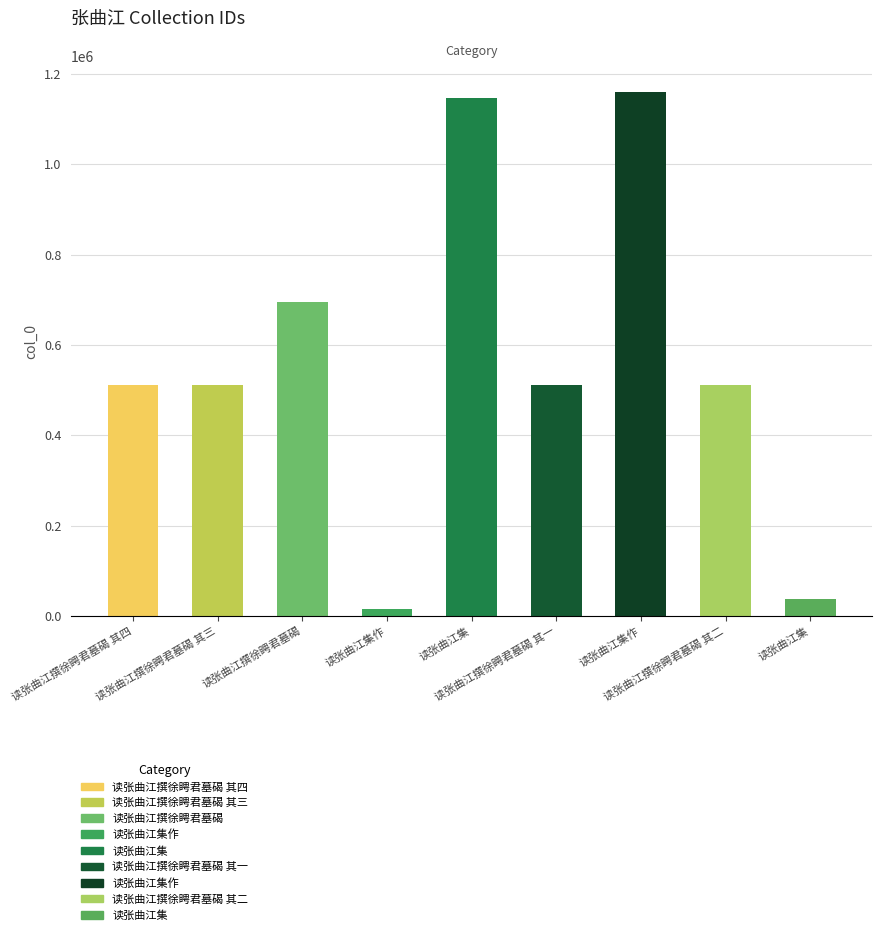

Which category has the lowest value across all series?

读张曲江集作